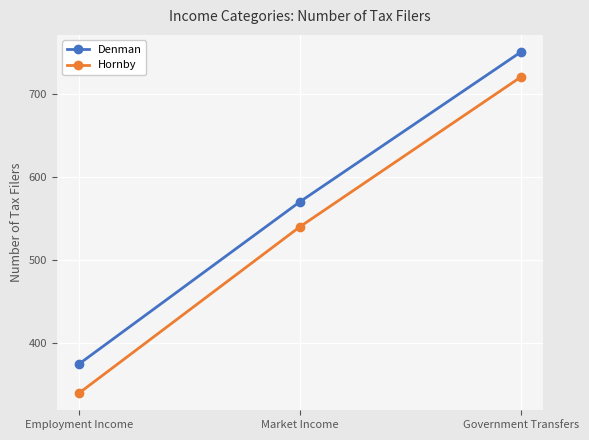

What is the value of the Denman point at the 2nd from the left?

570